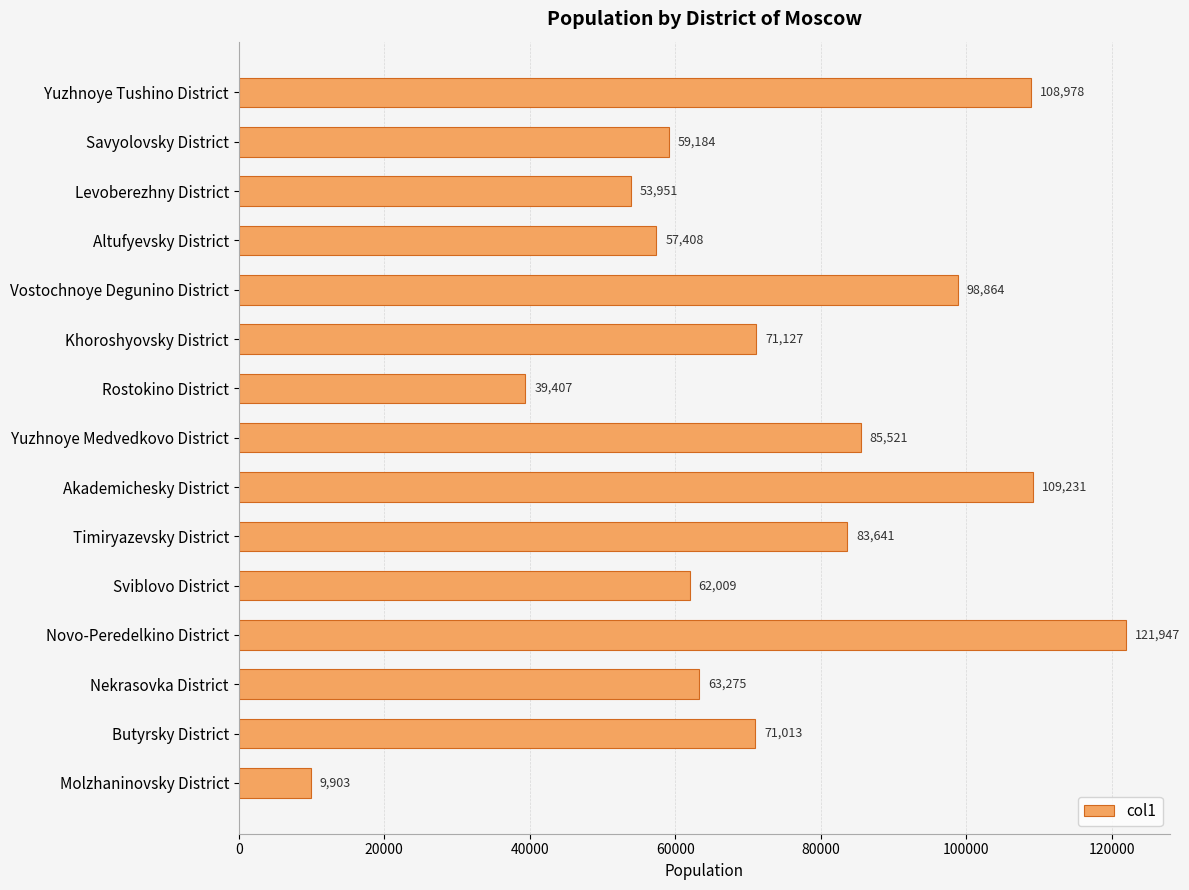

What is the difference between the second highest and minimum values?

99328